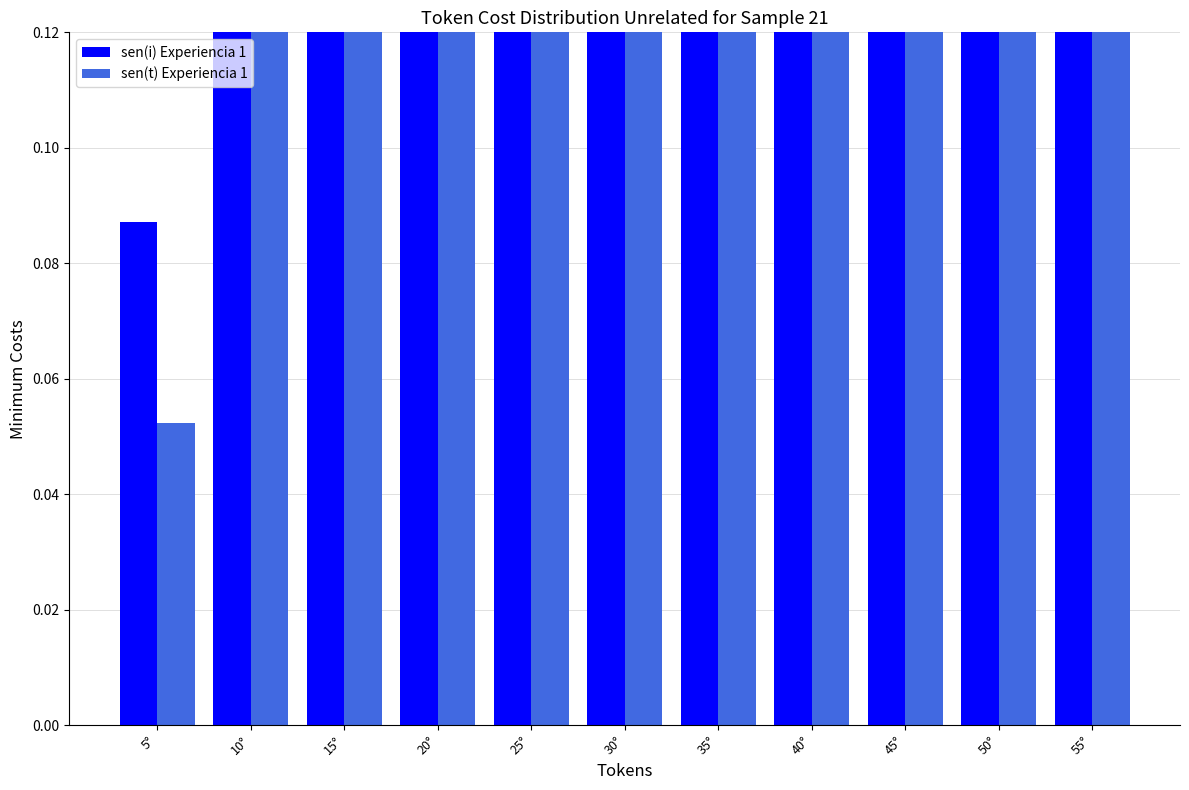

Count the number of data series in this chart.

2